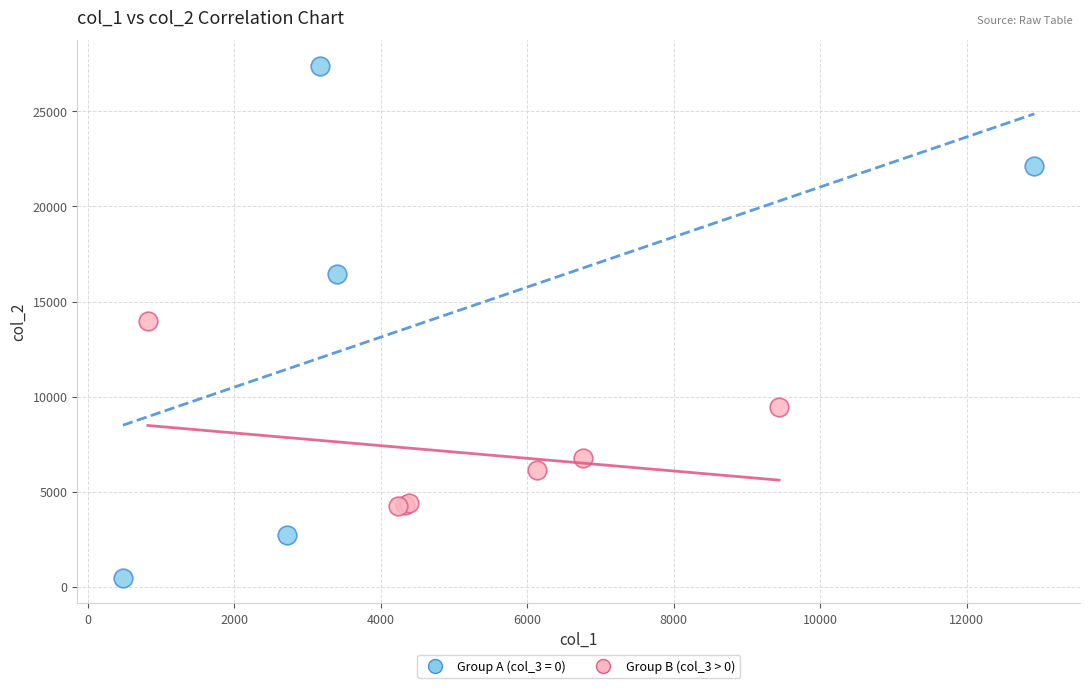

Which series contains the lowest Y value?

Group A (col_3 = 0)